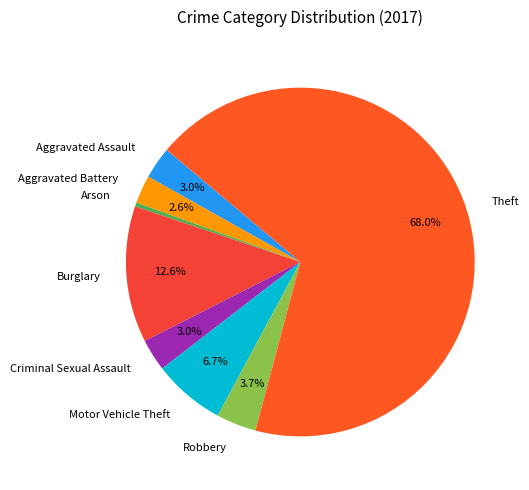

Approximately how many times larger is the value at Burglary compared to Theft?

0.2